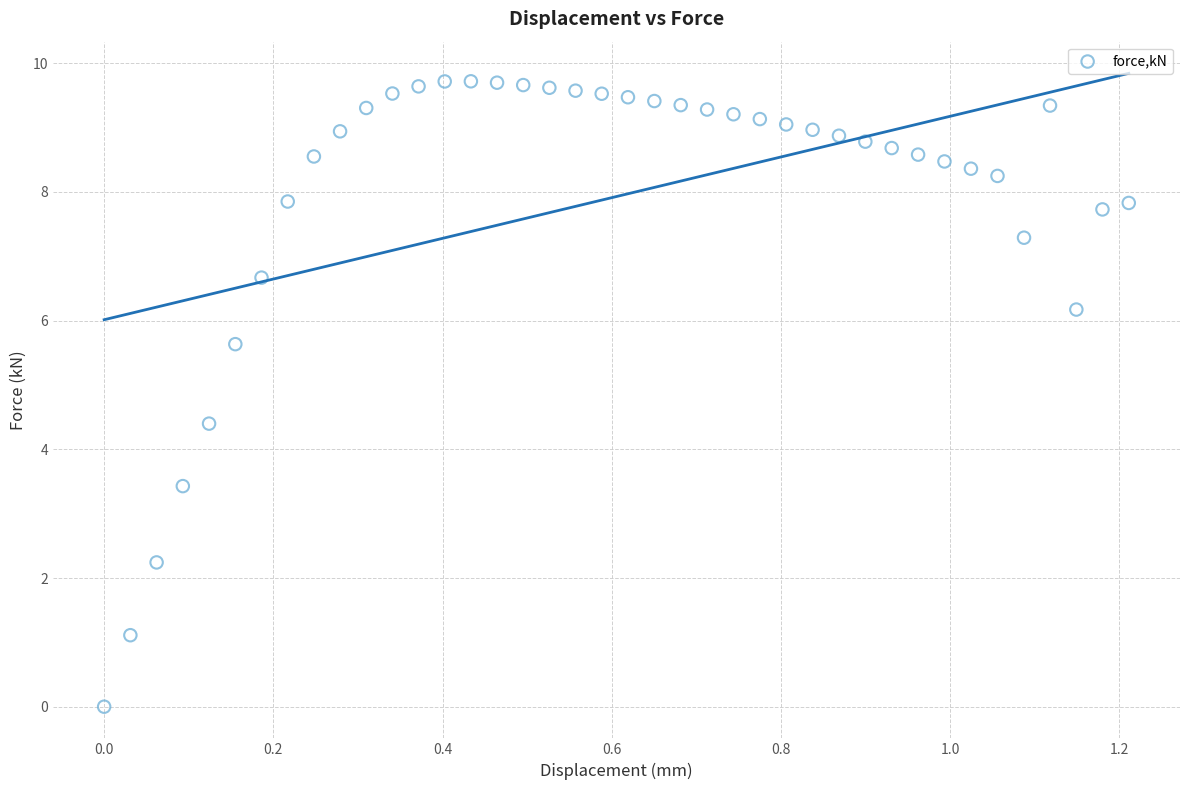

What is the range of Y values (max minus min)?

9.7